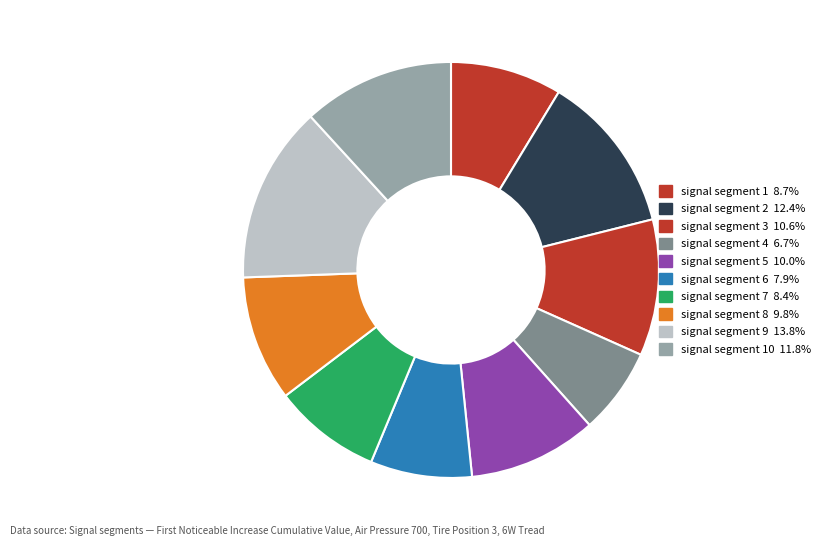

Does any single category account for the majority?

No